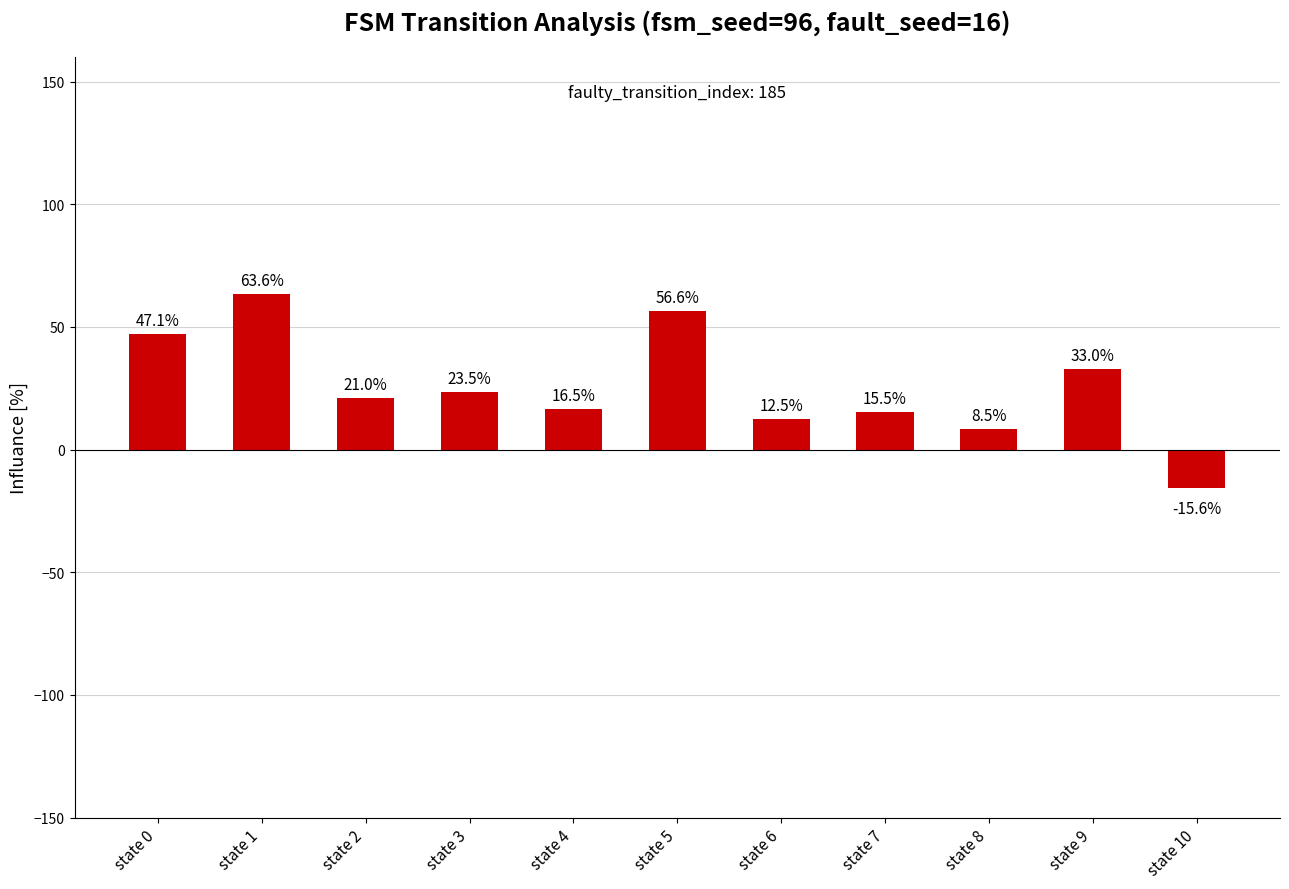

List the labels in order of value, smallest first.

state 10, state 8, state 6, state 7, state 4, state 2, state 3, state 9, state 0, state 5, state 1